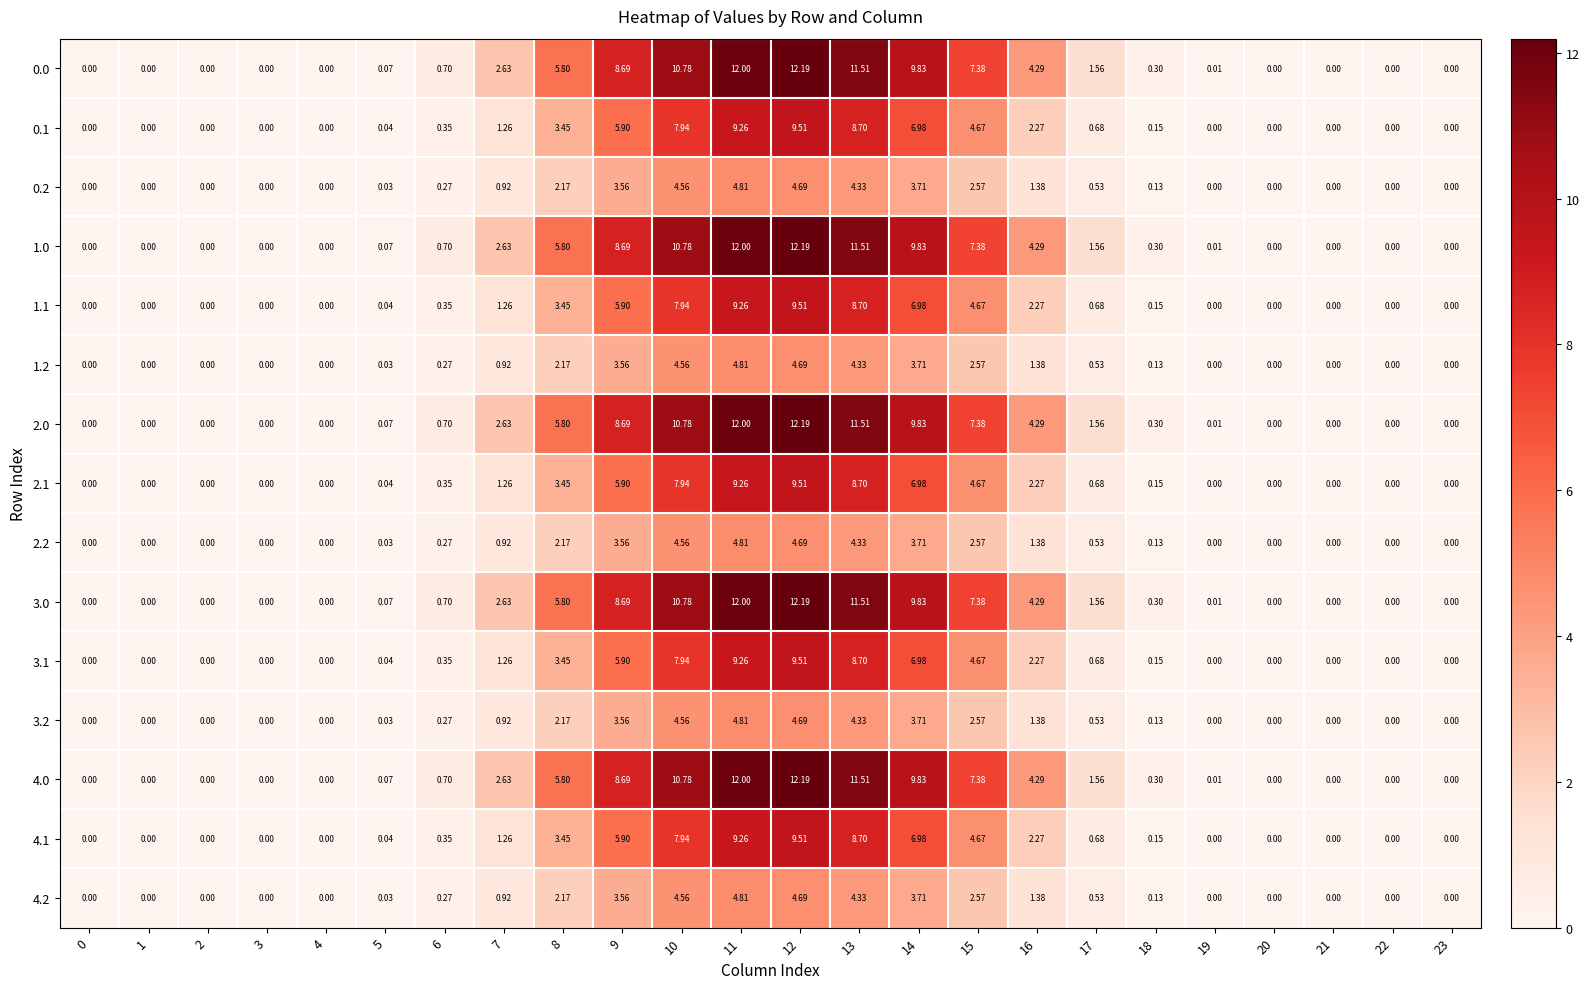

Is the value of 1.0 at 21 greater than the value of 3.2 at 5?

No